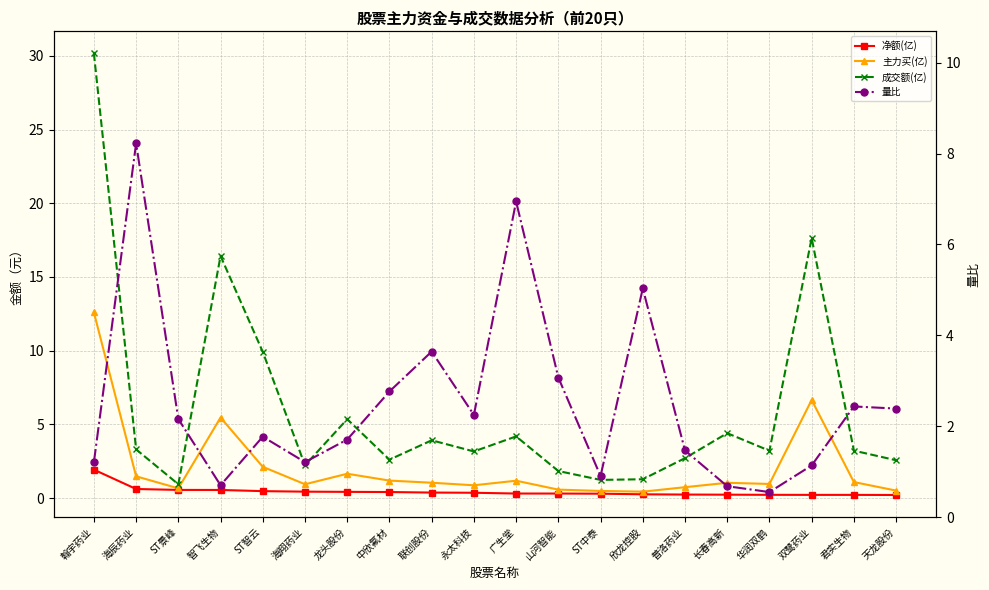

What is the difference between the maximum and minimum values in the 净额(亿) series?

1.7